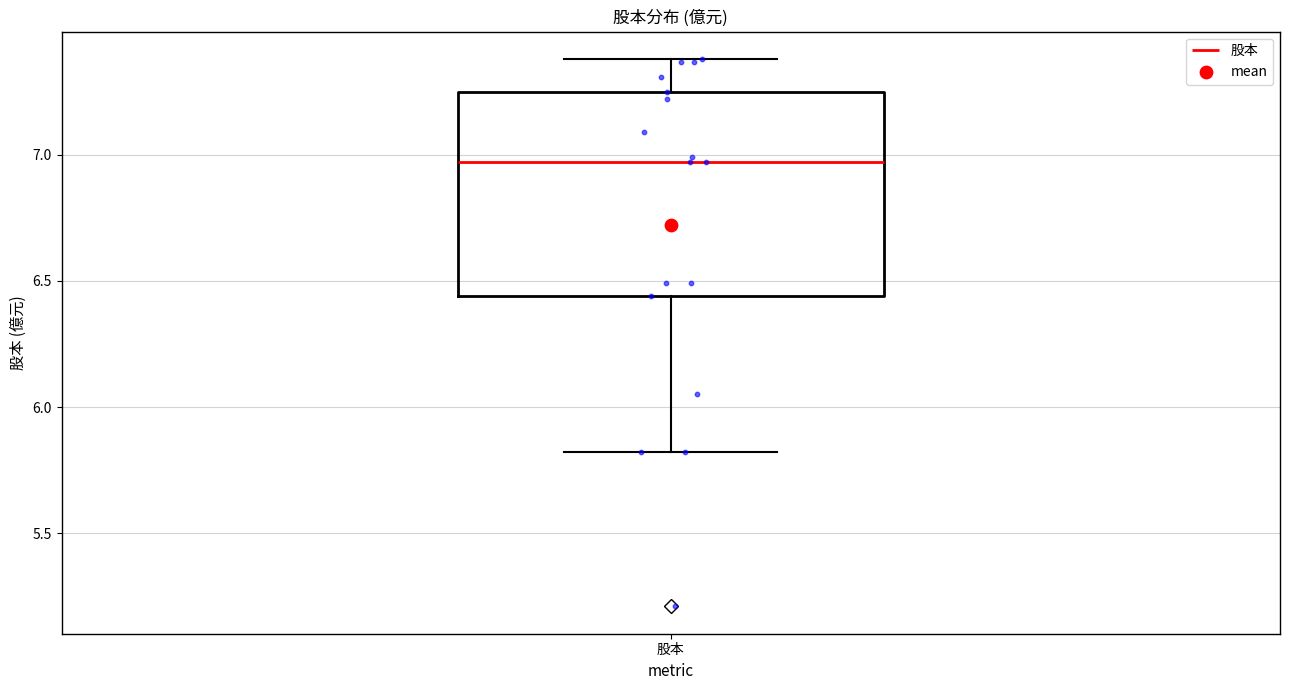

Where does the lower whisker of the box for 股本 end on the y-axis? The values are not printed on the chart, so give them approximately, as read against the axis.

5.80